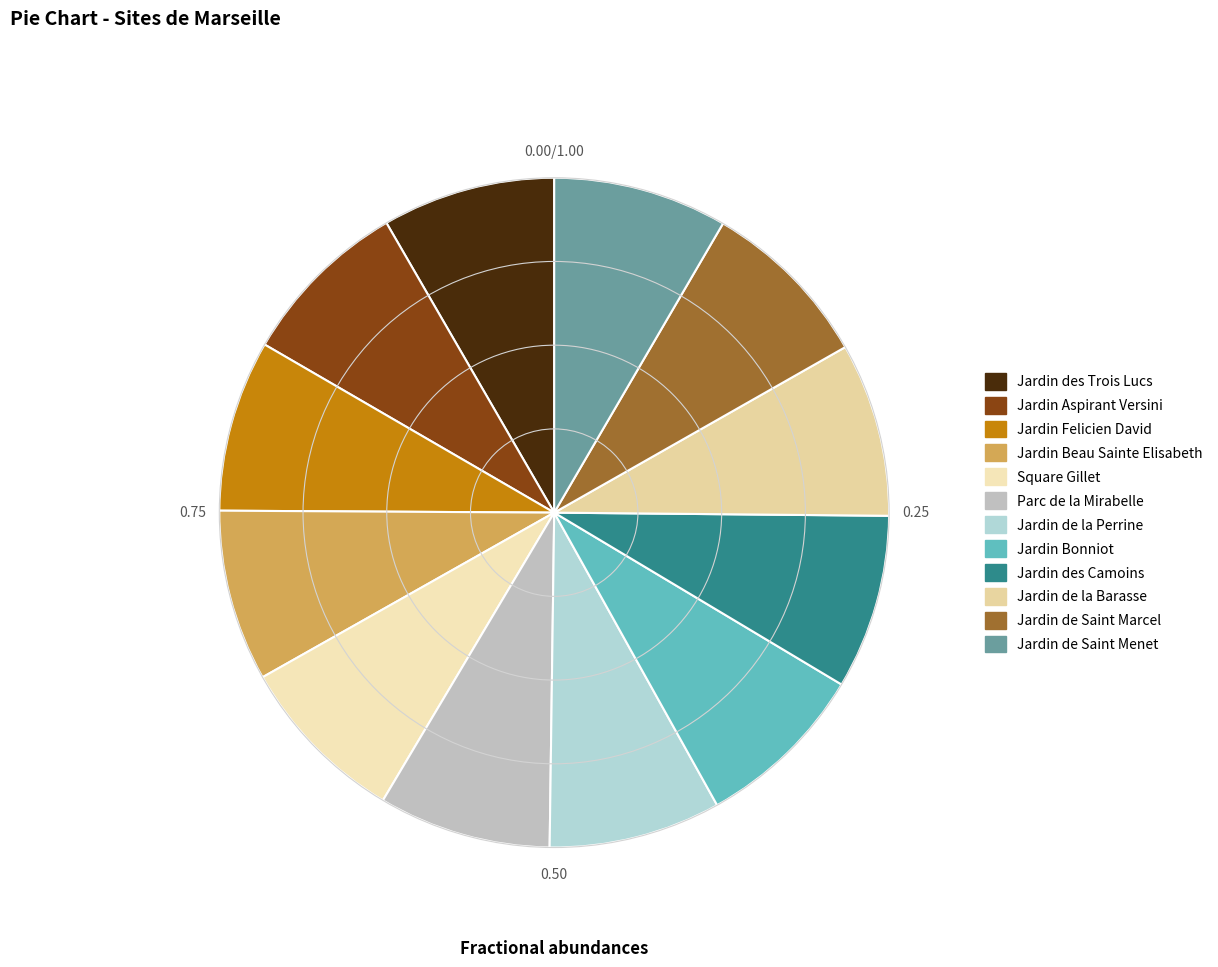

Which slice is the largest?

Jardin des Camoins